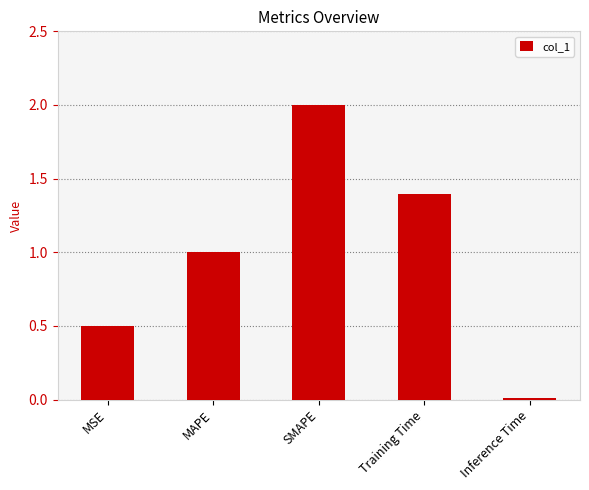

Rank the categories by value from highest to lowest.

SMAPE, Training Time, MAPE, MSE, Inference Time